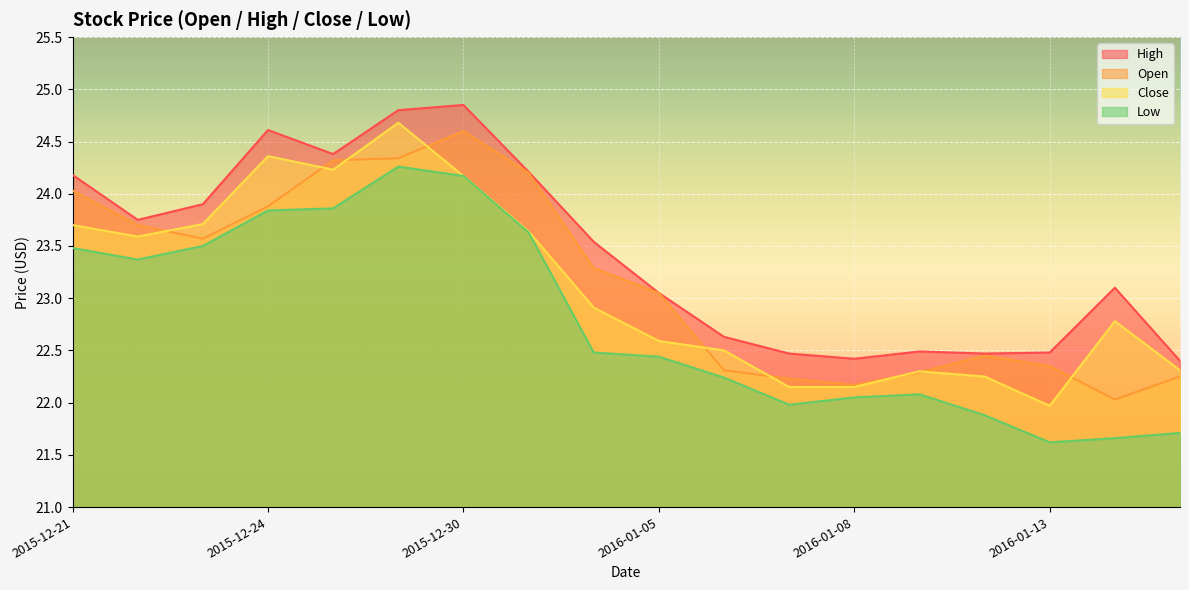

Rank the series by their maximum value, from highest to lowest.

High, Close, Open, Low